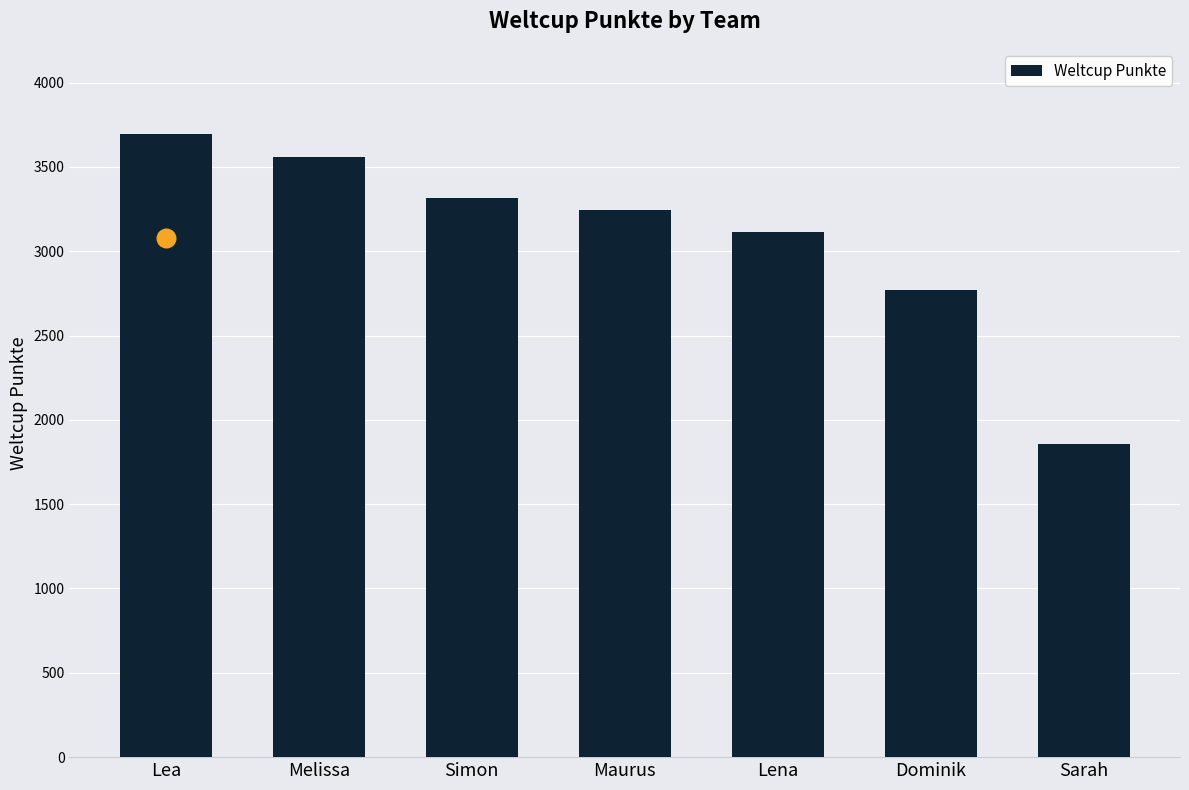

What is the change in value from Lea to Dominik?

-923